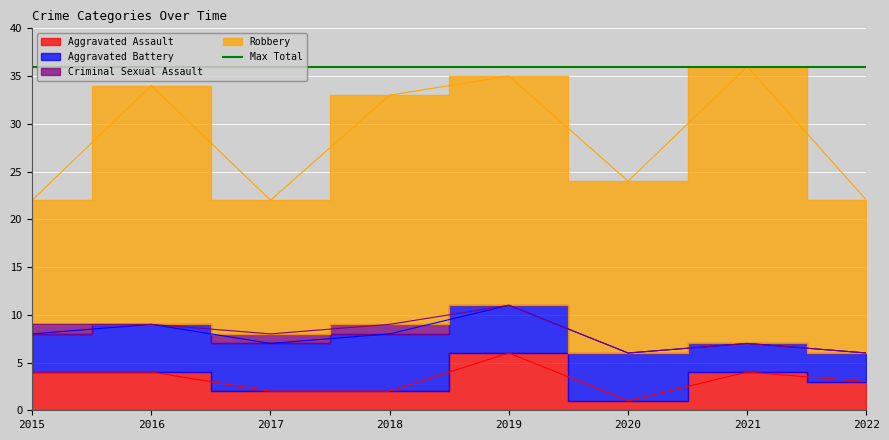

The Aggravated Assault series shows 1 at 2020. True or false?

True